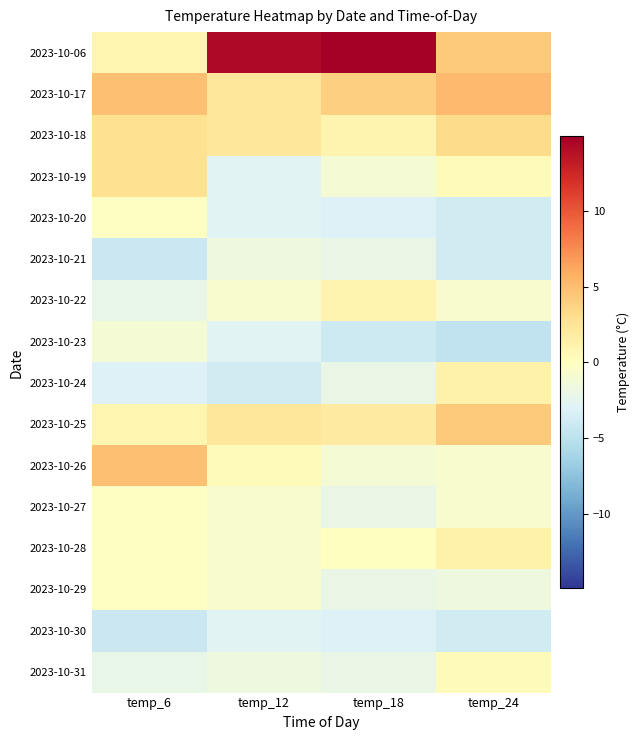

What is the greatest value displayed?

14.9